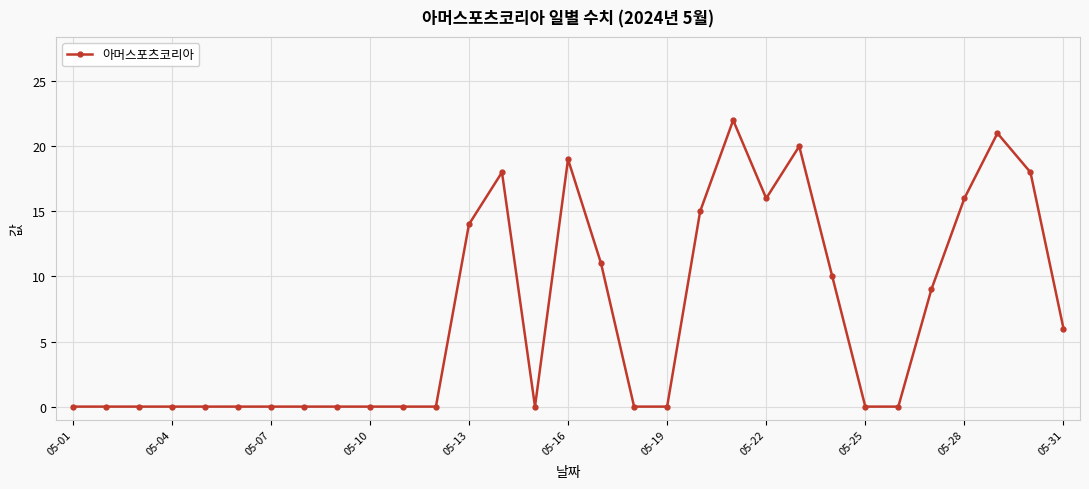

True or false: the data has more than 1 interior local peaks.

True